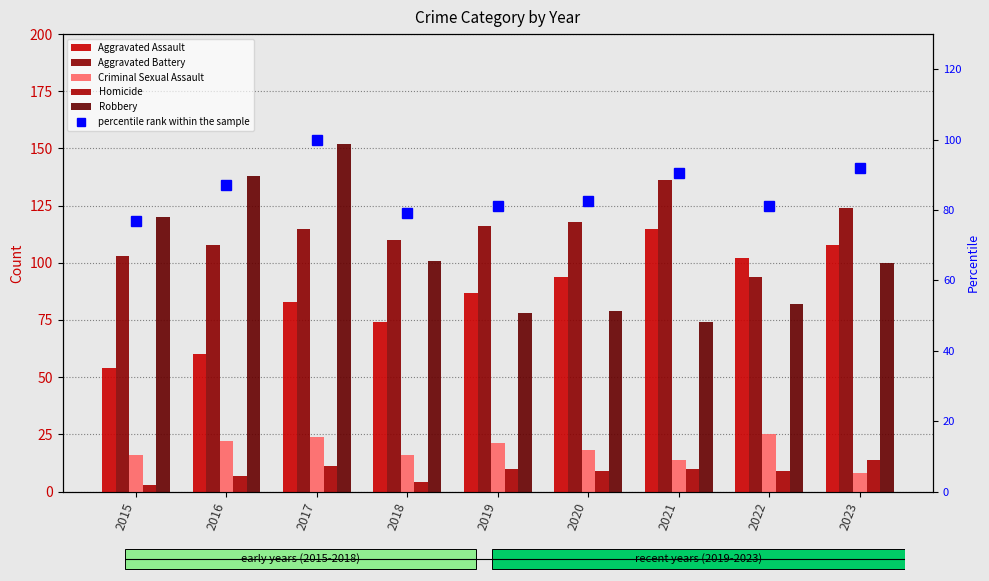

What is the value of the Aggravated Battery bar at the 9th from the left?

124.0